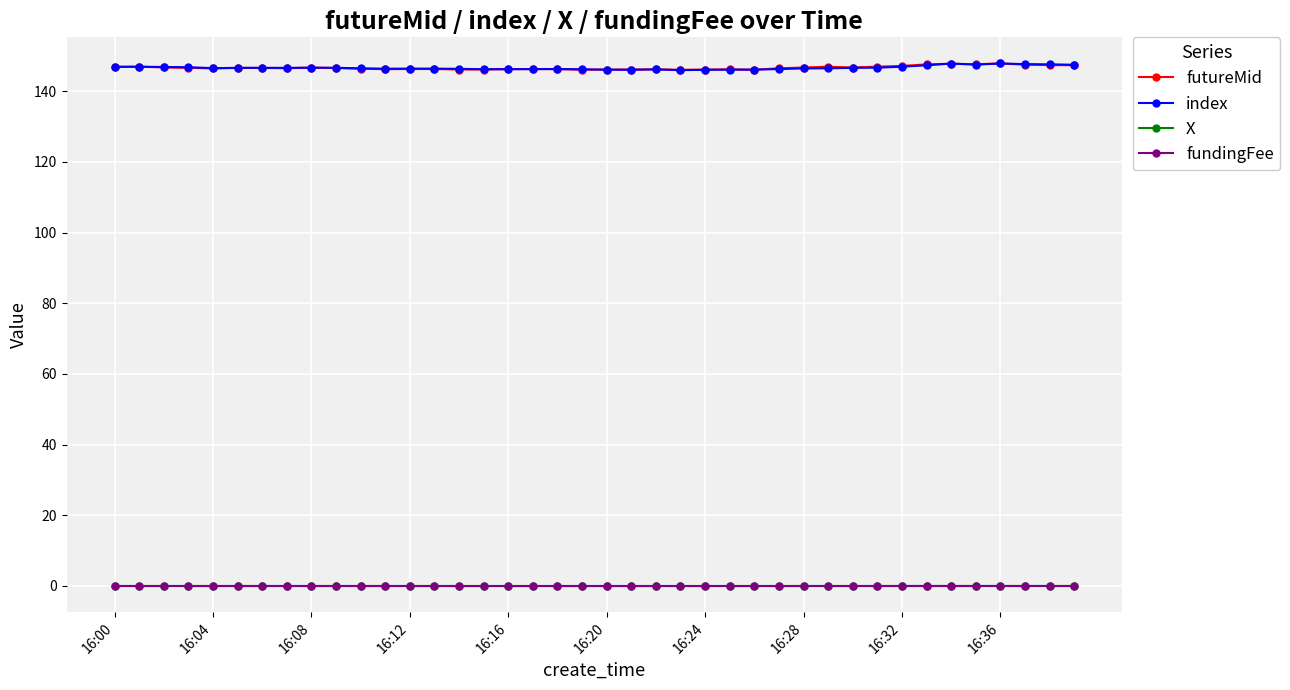

How many distinct data groups are displayed?

4